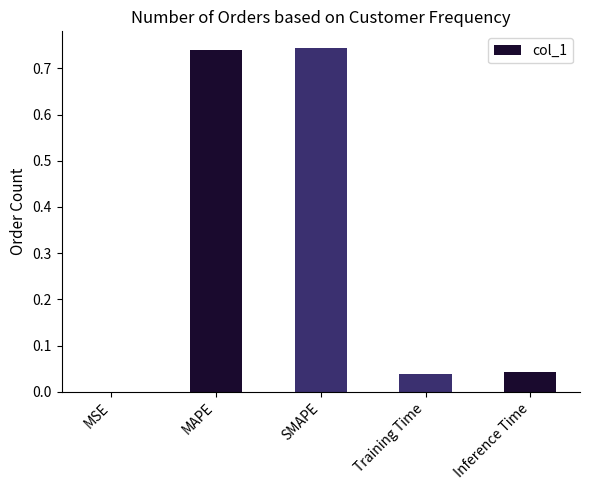

What is the sum of the values at Inference Time and Training Time?

0.1